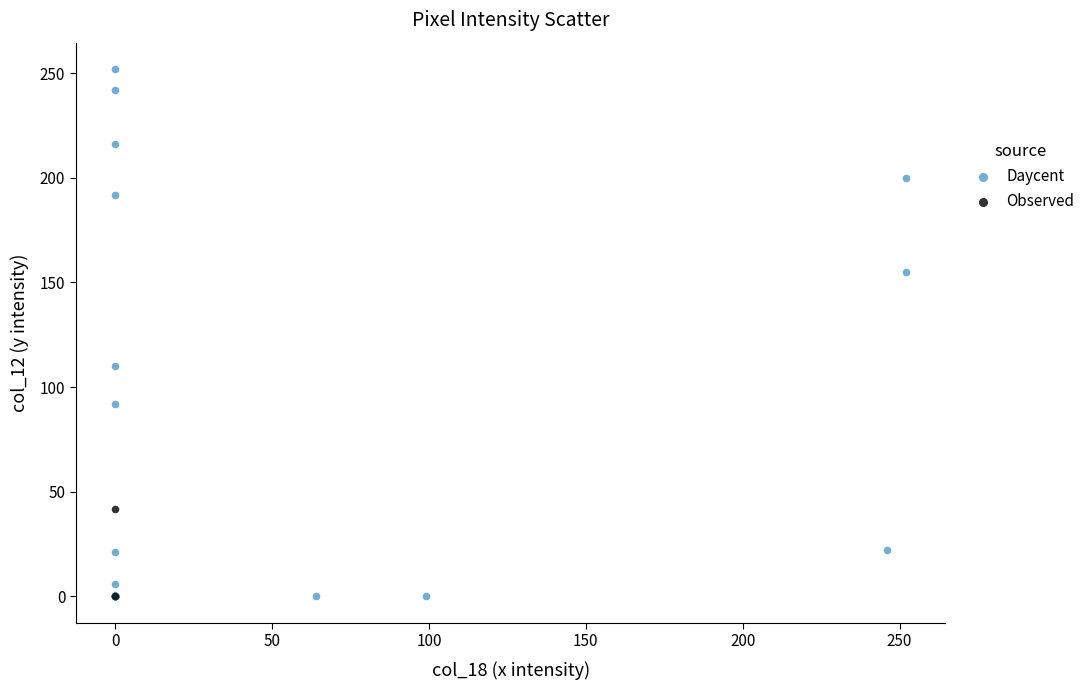

What are all the series names shown in the legend?

Daycent, Observed